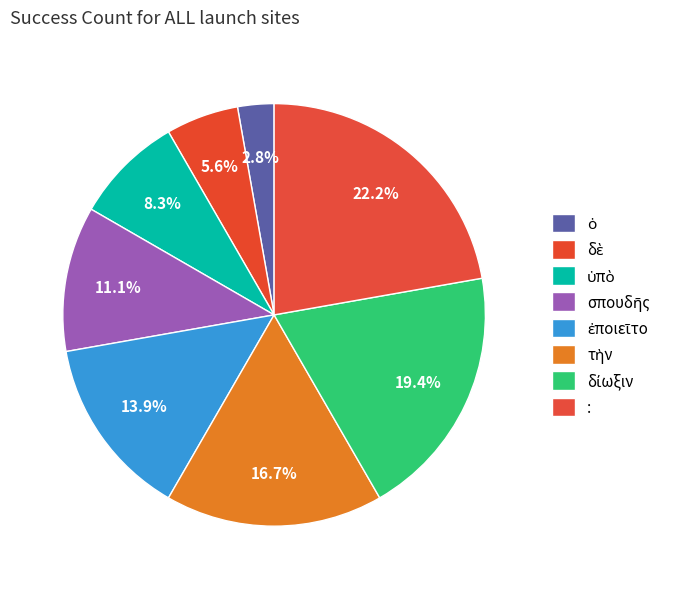

What percentage do τὴν and ἐποιεῖτο together represent?

30.6%